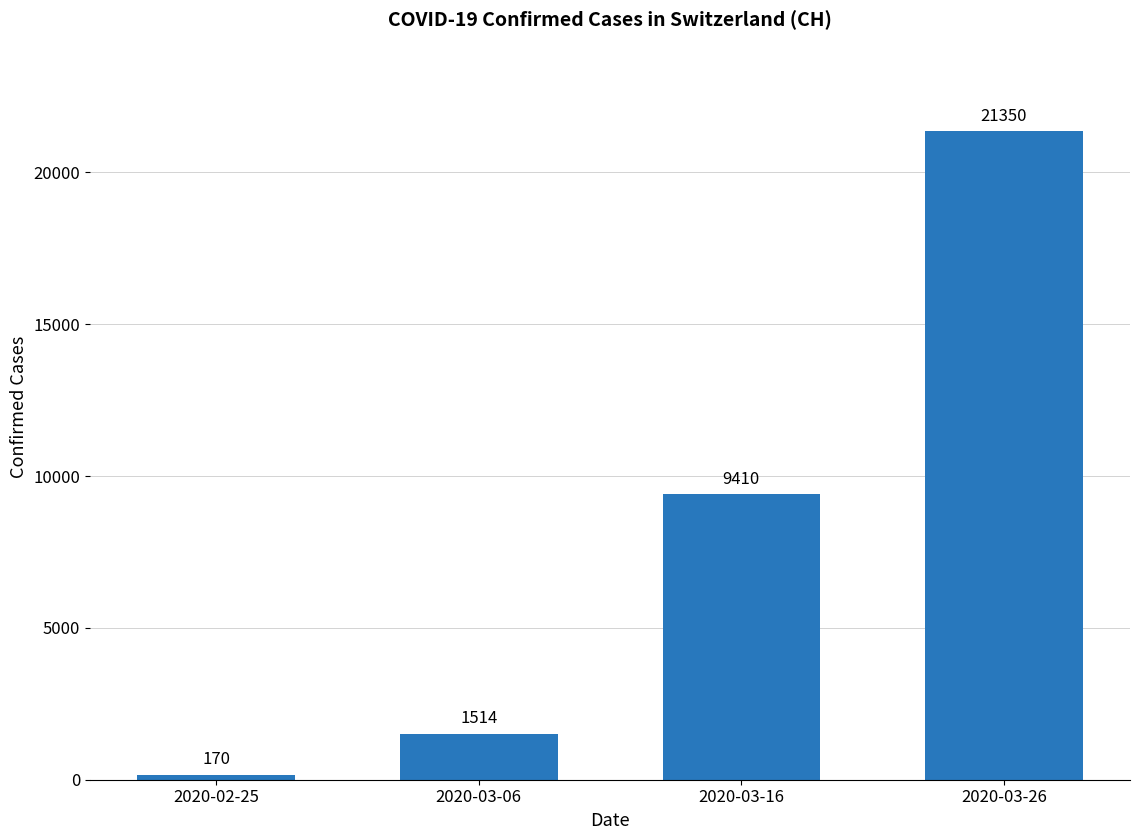

What is the difference between the maximum and minimum values?

21180